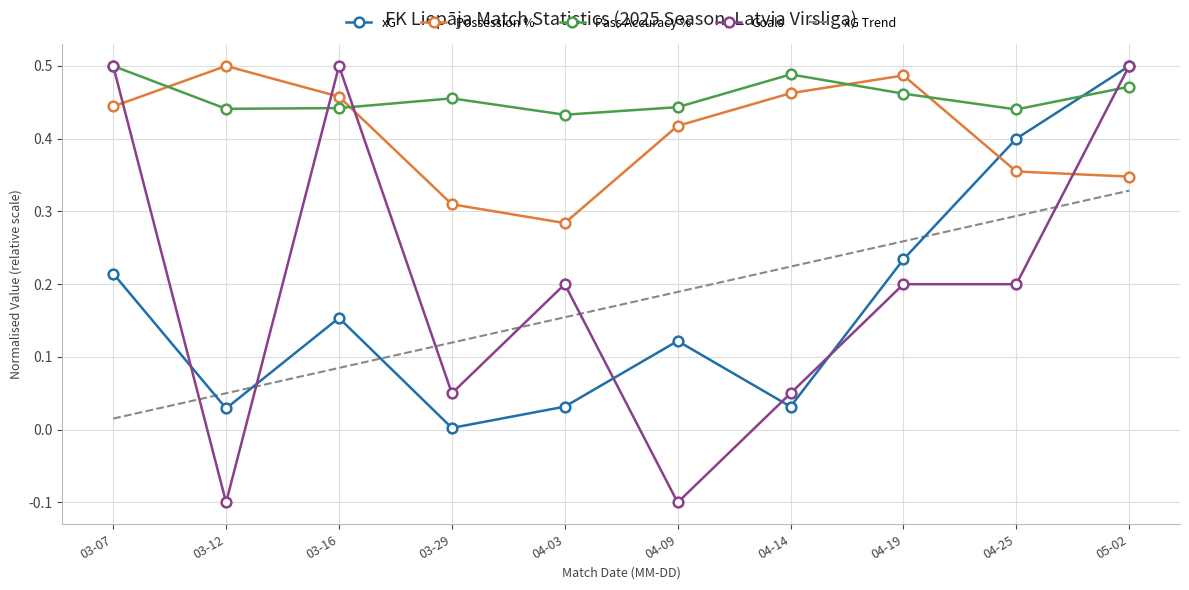

Reading left to right, extract all data points from this chart.

xG: 0.2	0.0	0.2	0.0	0.0	0.1	0.0	0.2	0.4	0.5
Possession %: 0.4	0.5	0.5	0.3	0.3	0.4	0.5	0.5	0.4	0.3
Pass Accuracy %: 0.5	0.4	0.4	0.5	0.4	0.4	0.5	0.5	0.4	0.5
Goals: 0.5	-0.1	0.5	0.0	0.2	-0.1	0.0	0.2	0.2	0.5